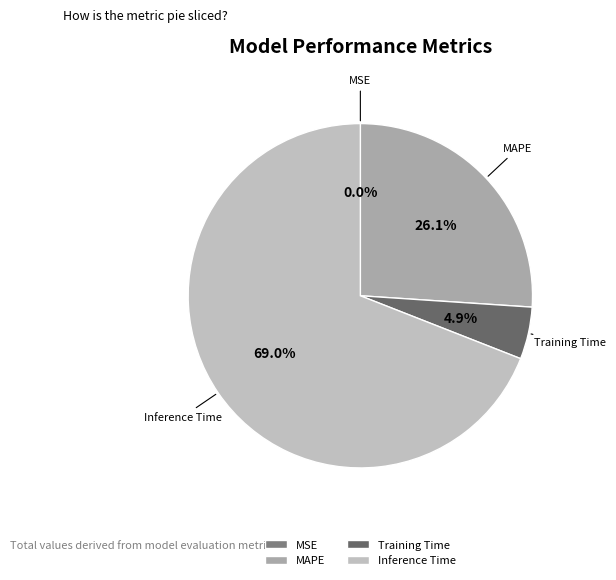

Which category has the biggest portion of the pie?

Inference Time